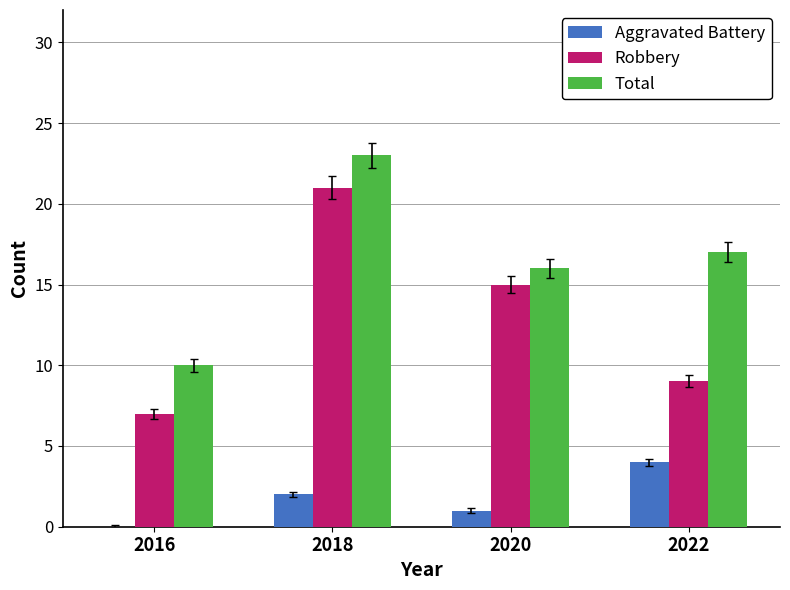

What is the difference between the Aggravated Battery values at 2020 and 2022?

3